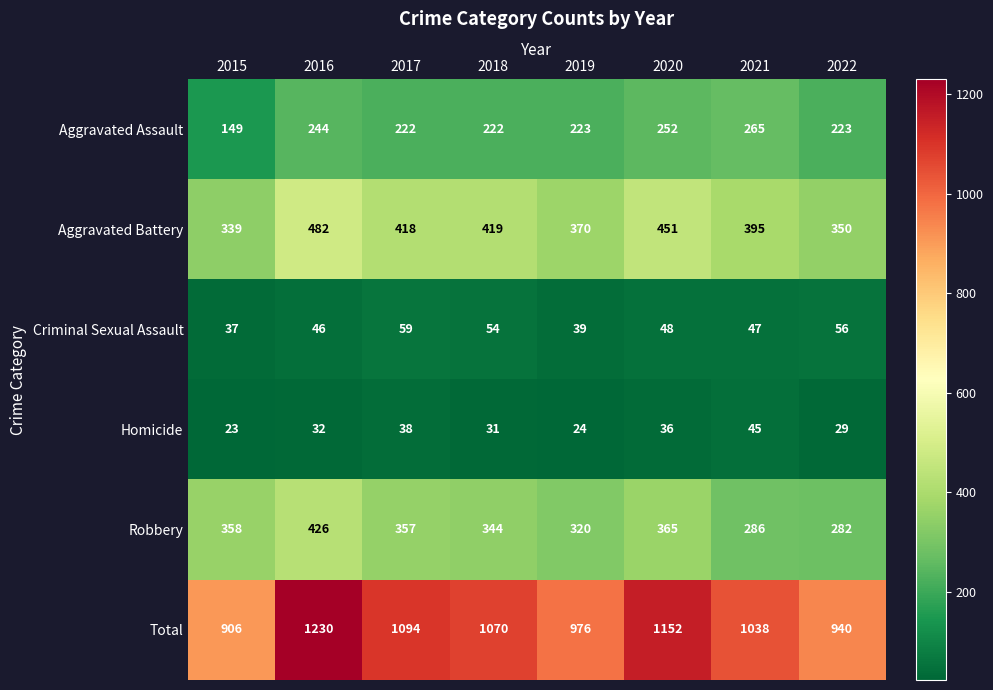

The value of Total at 2022 is 940. True or false?

True